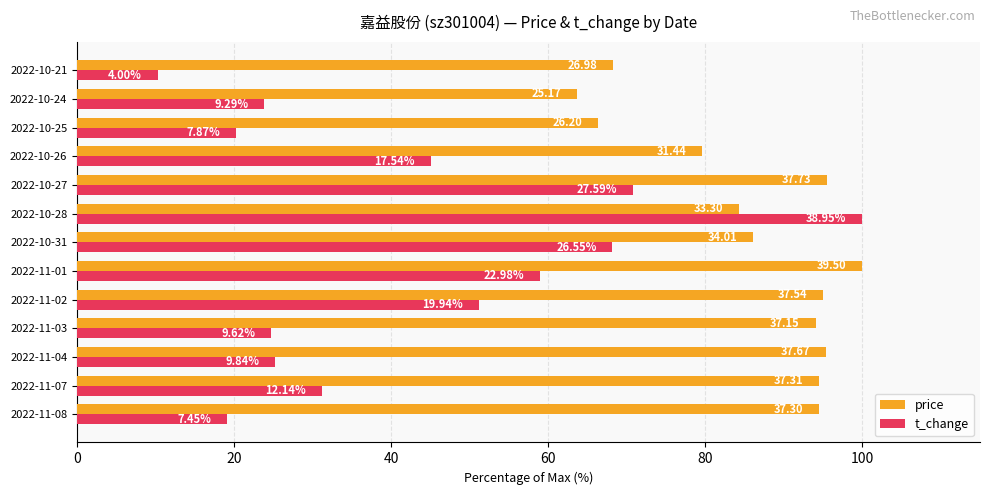

What are all the series names shown in the legend?

price, t_change